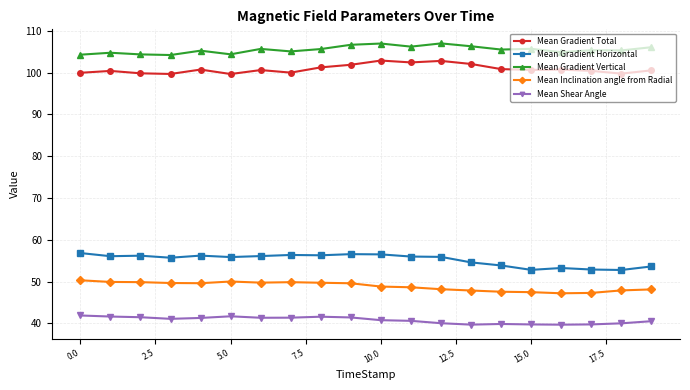

Rank the series by their maximum value, from lowest to highest.

Mean Shear Angle, Mean Inclination angle from Radial, Mean Gradient Horizontal, Mean Gradient Total, Mean Gradient Vertical